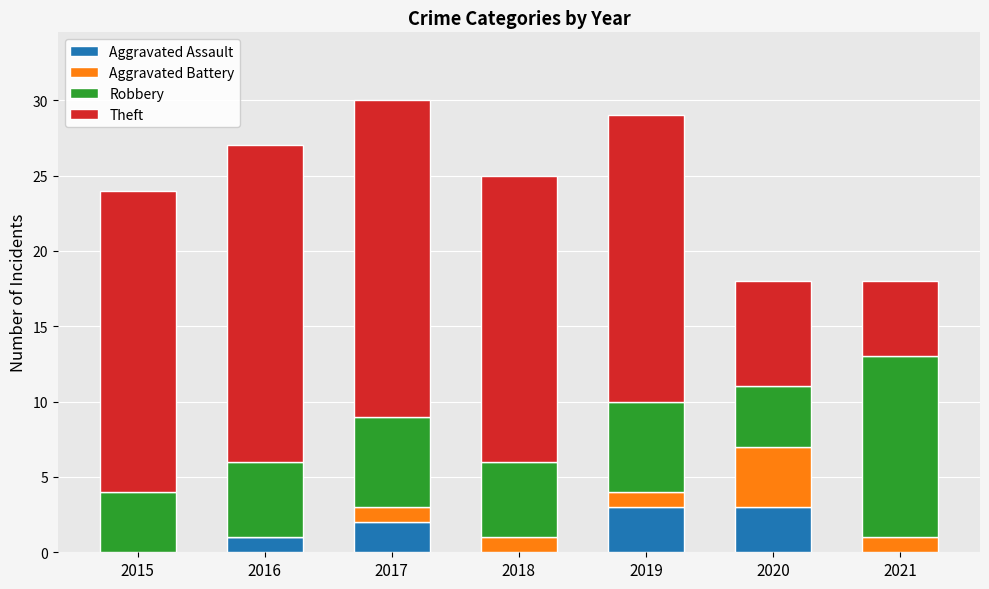

Are the bars horizontal?

No